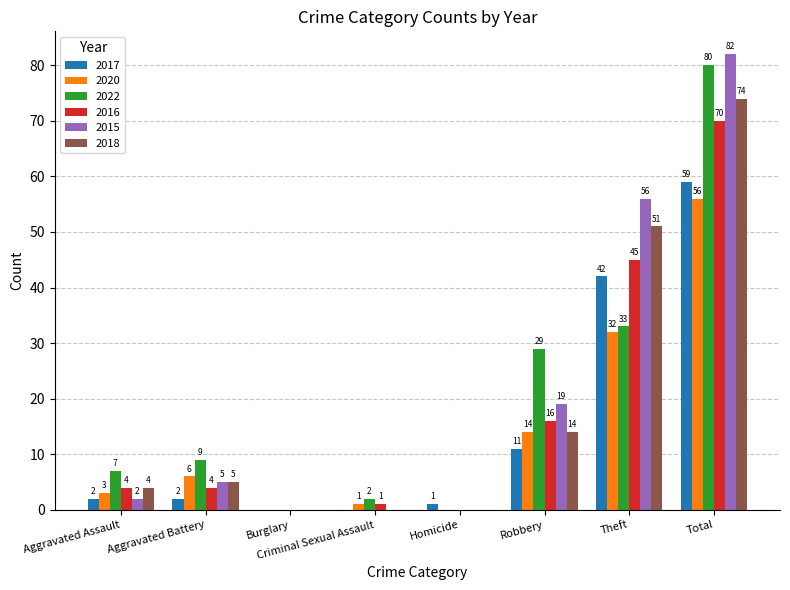

Are the bars grouped side by side (vs. stacked)?

Yes